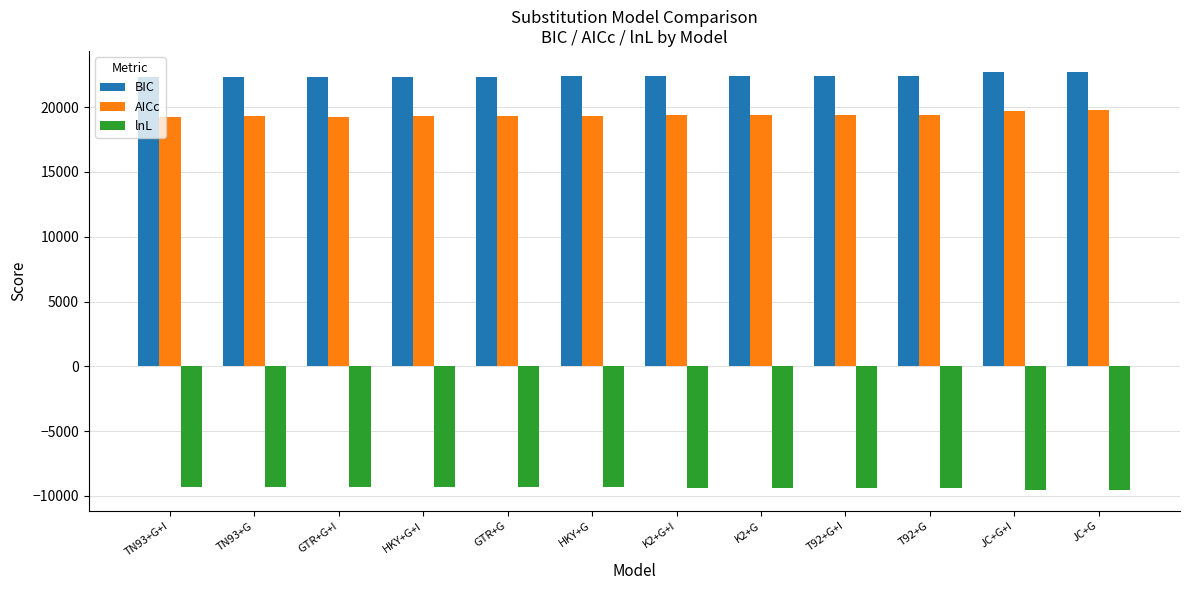

What is the spread (max minus min) of values at K2+G?

31746.6